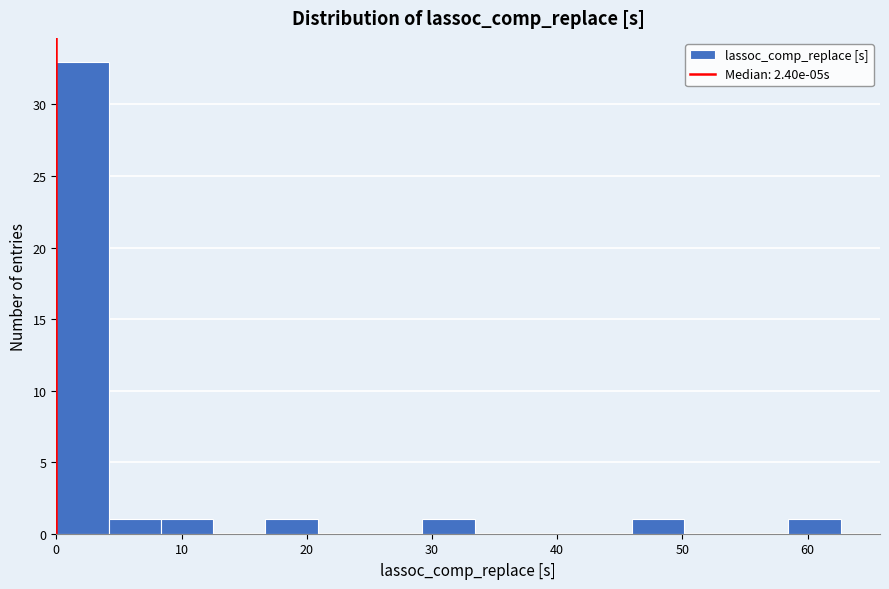

Reading left to right, transcribe this chart: for each bar, give the range it covers on the x-axis and its height. Neither the bar edges nor the heights are printed on the chart, so give them approximately, as read against the axes.

0 to 4: 33
4 to 8: 1
8 to 13: 1
13 to 17: 0
17 to 21: 1
21 to 25: 0
25 to 29: 0
29 to 33: 1
33 to 38: 0
38 to 42: 0
42 to 46: 0
46 to 50: 1
50 to 54: 0
54 to 58: 0
58 to 63: 1